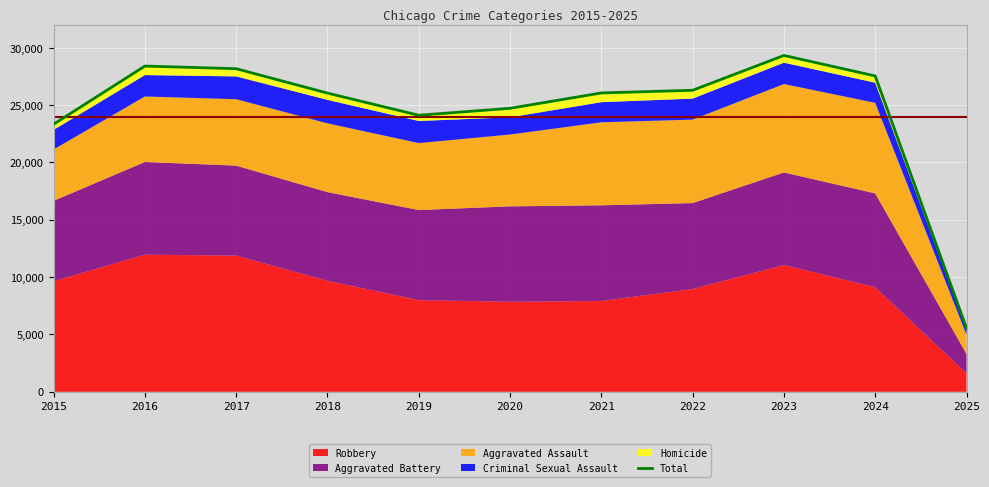

What is the ratio of the value at 2018 to the value at 2022?

1.0